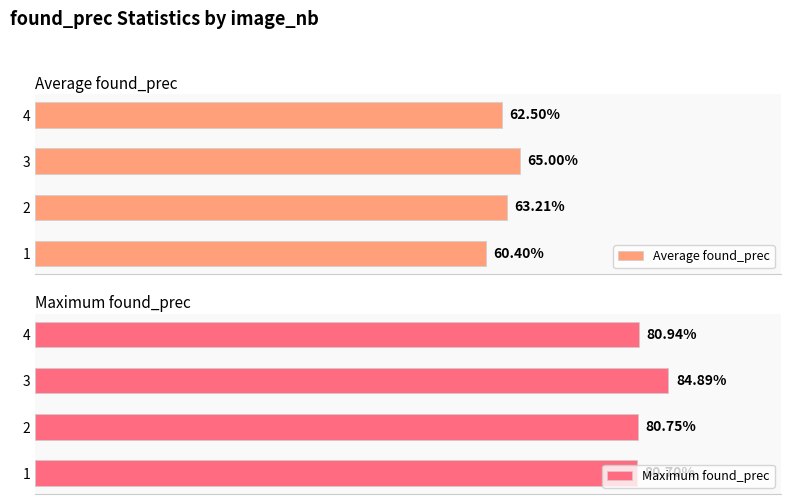

How many bars are there in total?

8